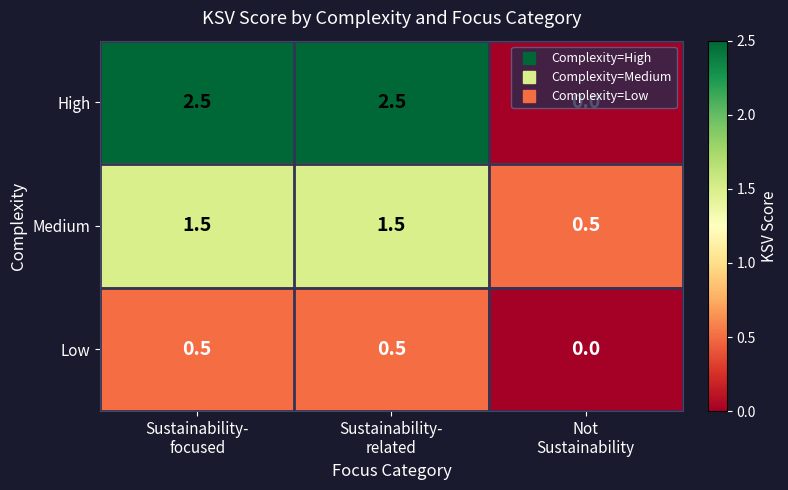

Which series has the largest total across all categories?

High